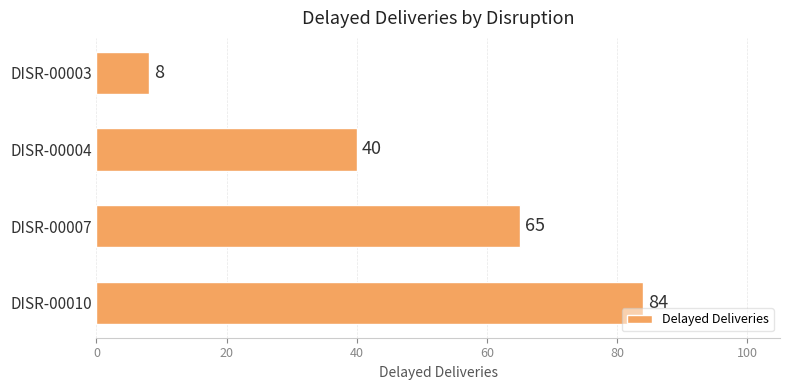

Reading bottom to top, what are all the values shown in this chart?

84	65	40	8